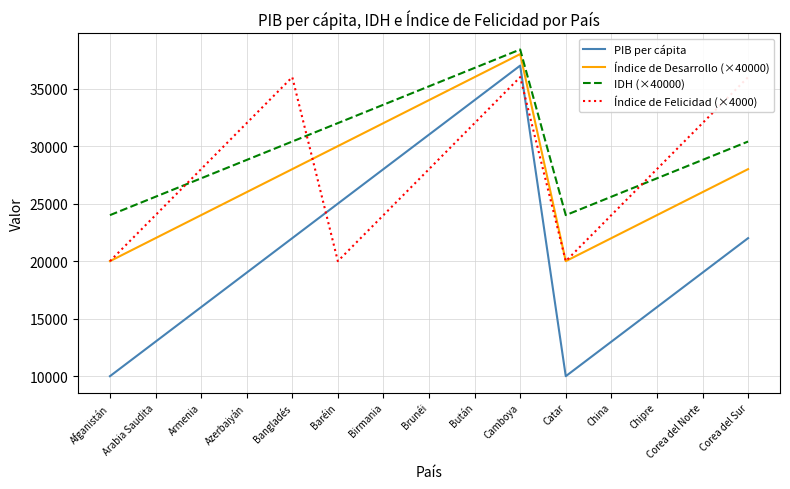

How many lines are shown in the chart?

4